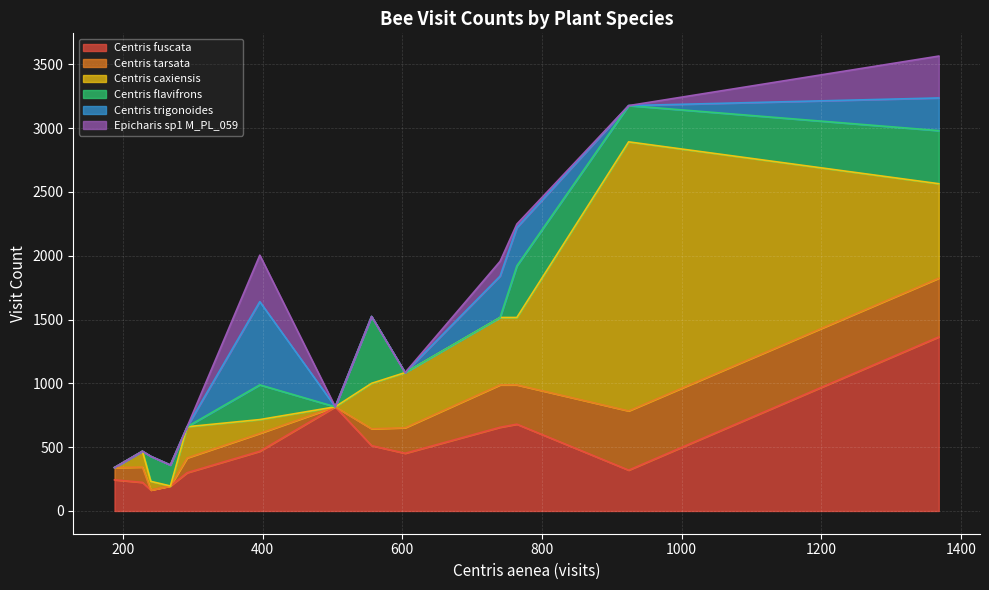

What is the maximum value for Centris fuscata?

1364